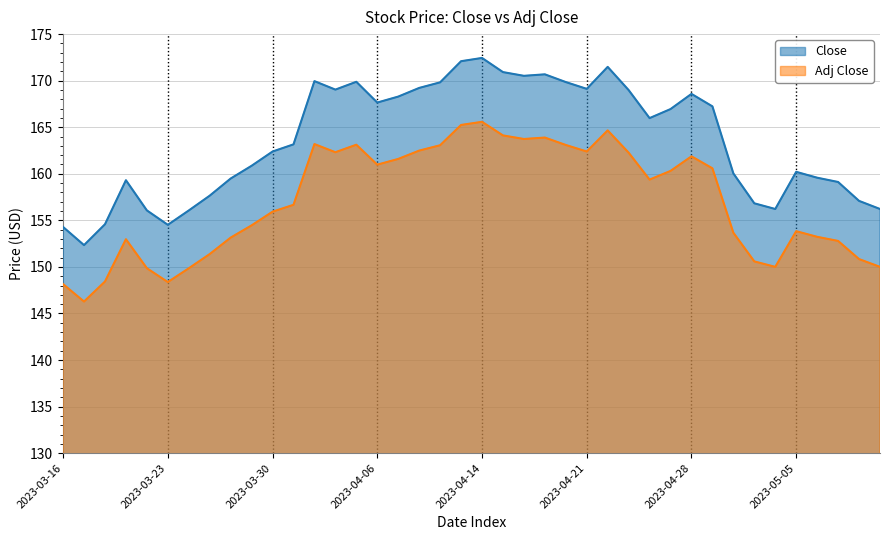

Read the Adj Close value at 2023-04-28.

161.9